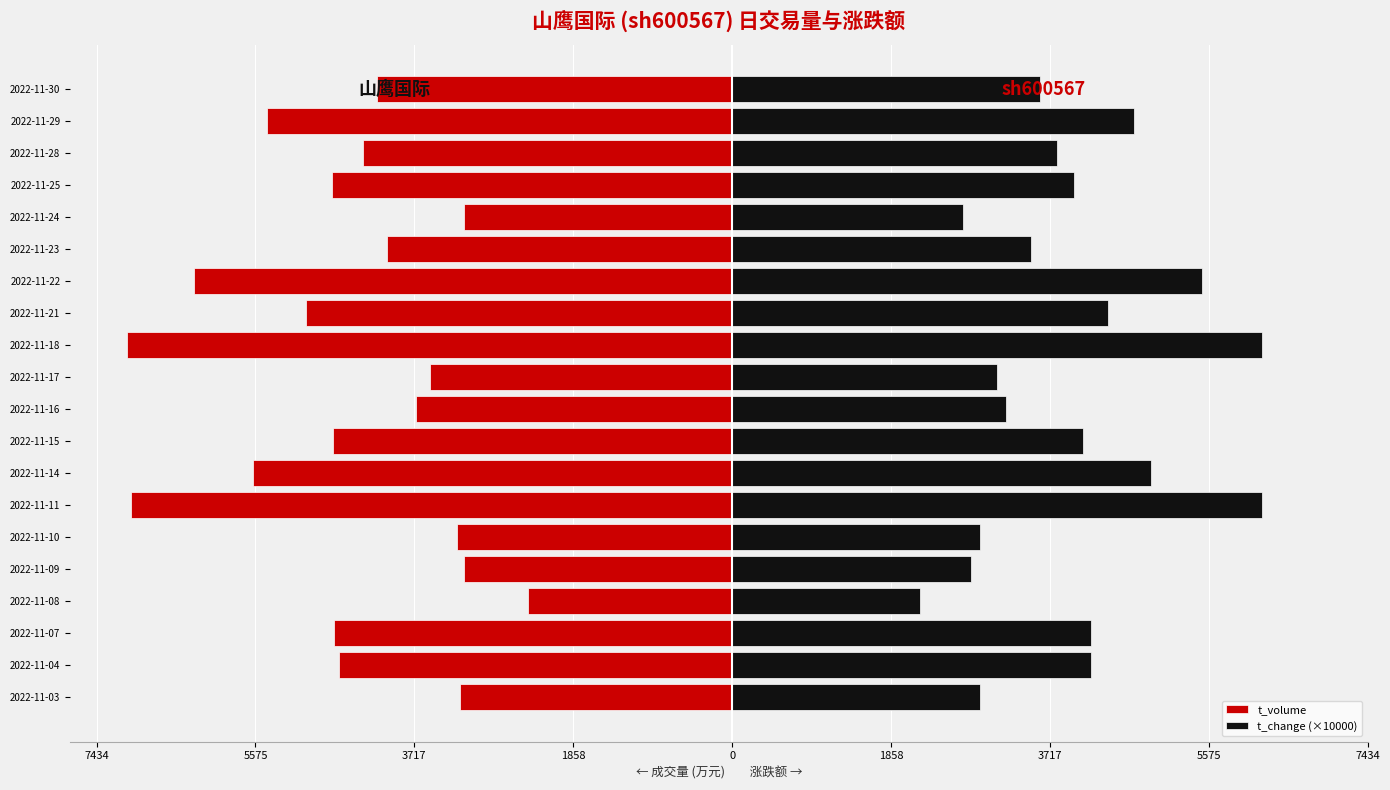

Is it true that t_change (×10000) equals 4400.0 at 2022-11-21?

True